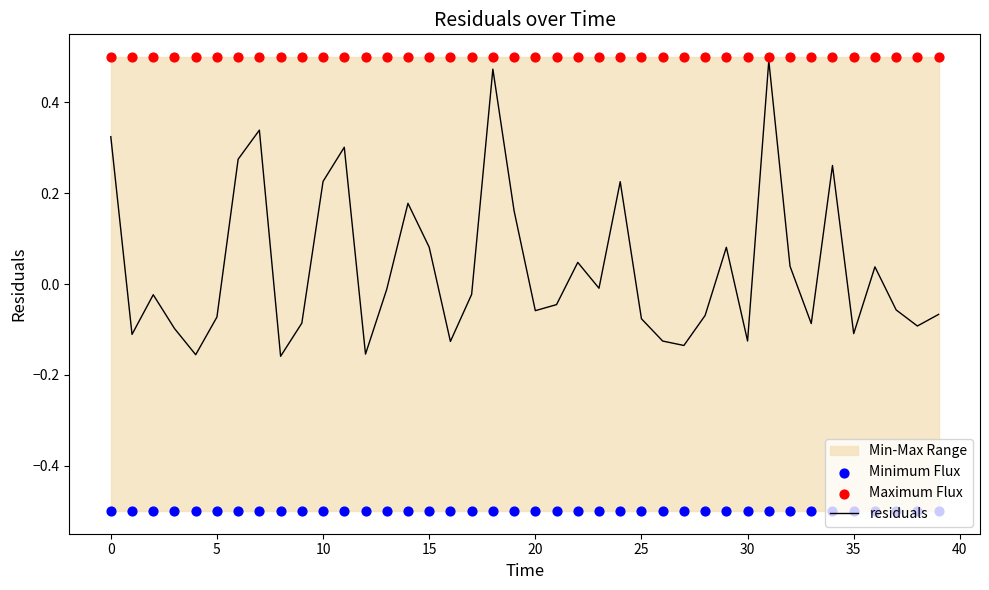

Which series has the largest total across all categories?

Maximum Flux